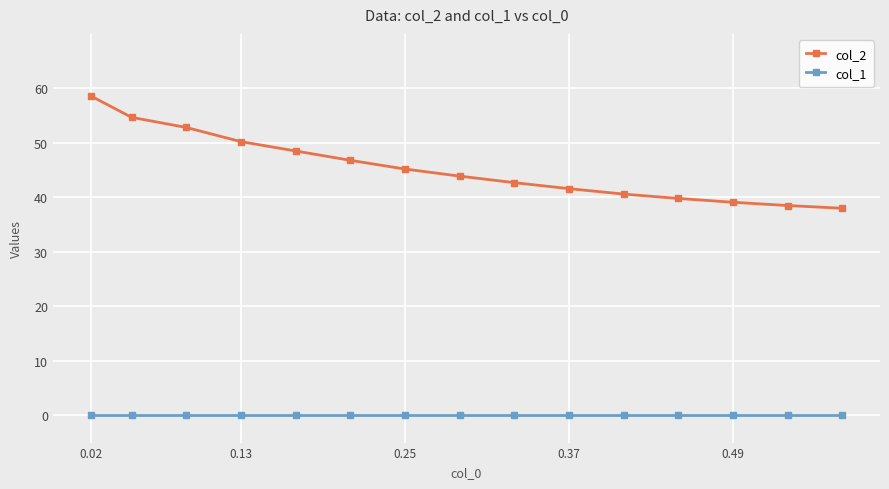

At how many categories does at least one series exceed 28?

15